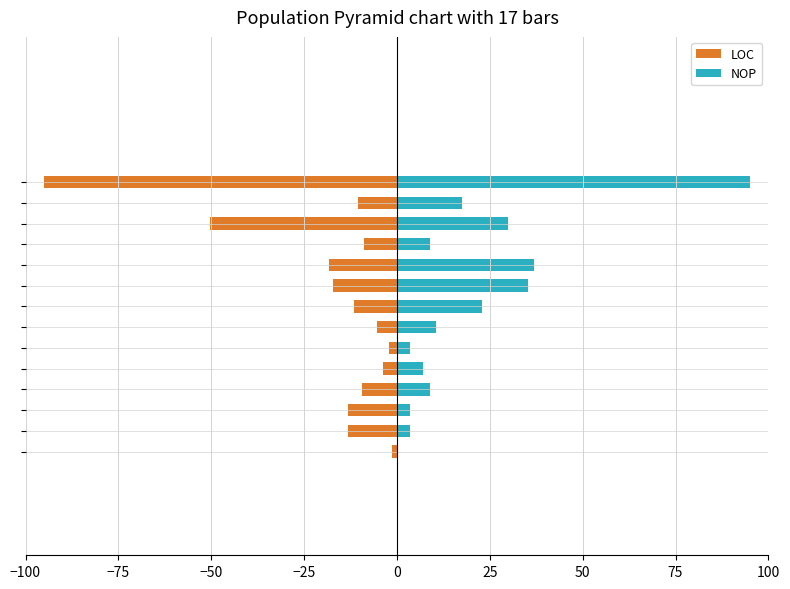

Reading left to right, extract all data points from this chart.

LOC: -1.2	-13.1	-13.1	-9.4	-3.7	-2.0	-5.4	-11.6	-17.3	-18.3	-8.8	-50.2	-10.5	-95.0
NOP: 0.0	3.5	3.5	8.8	7.0	3.5	10.6	22.9	35.2	36.9	8.8	29.9	17.6	95.0